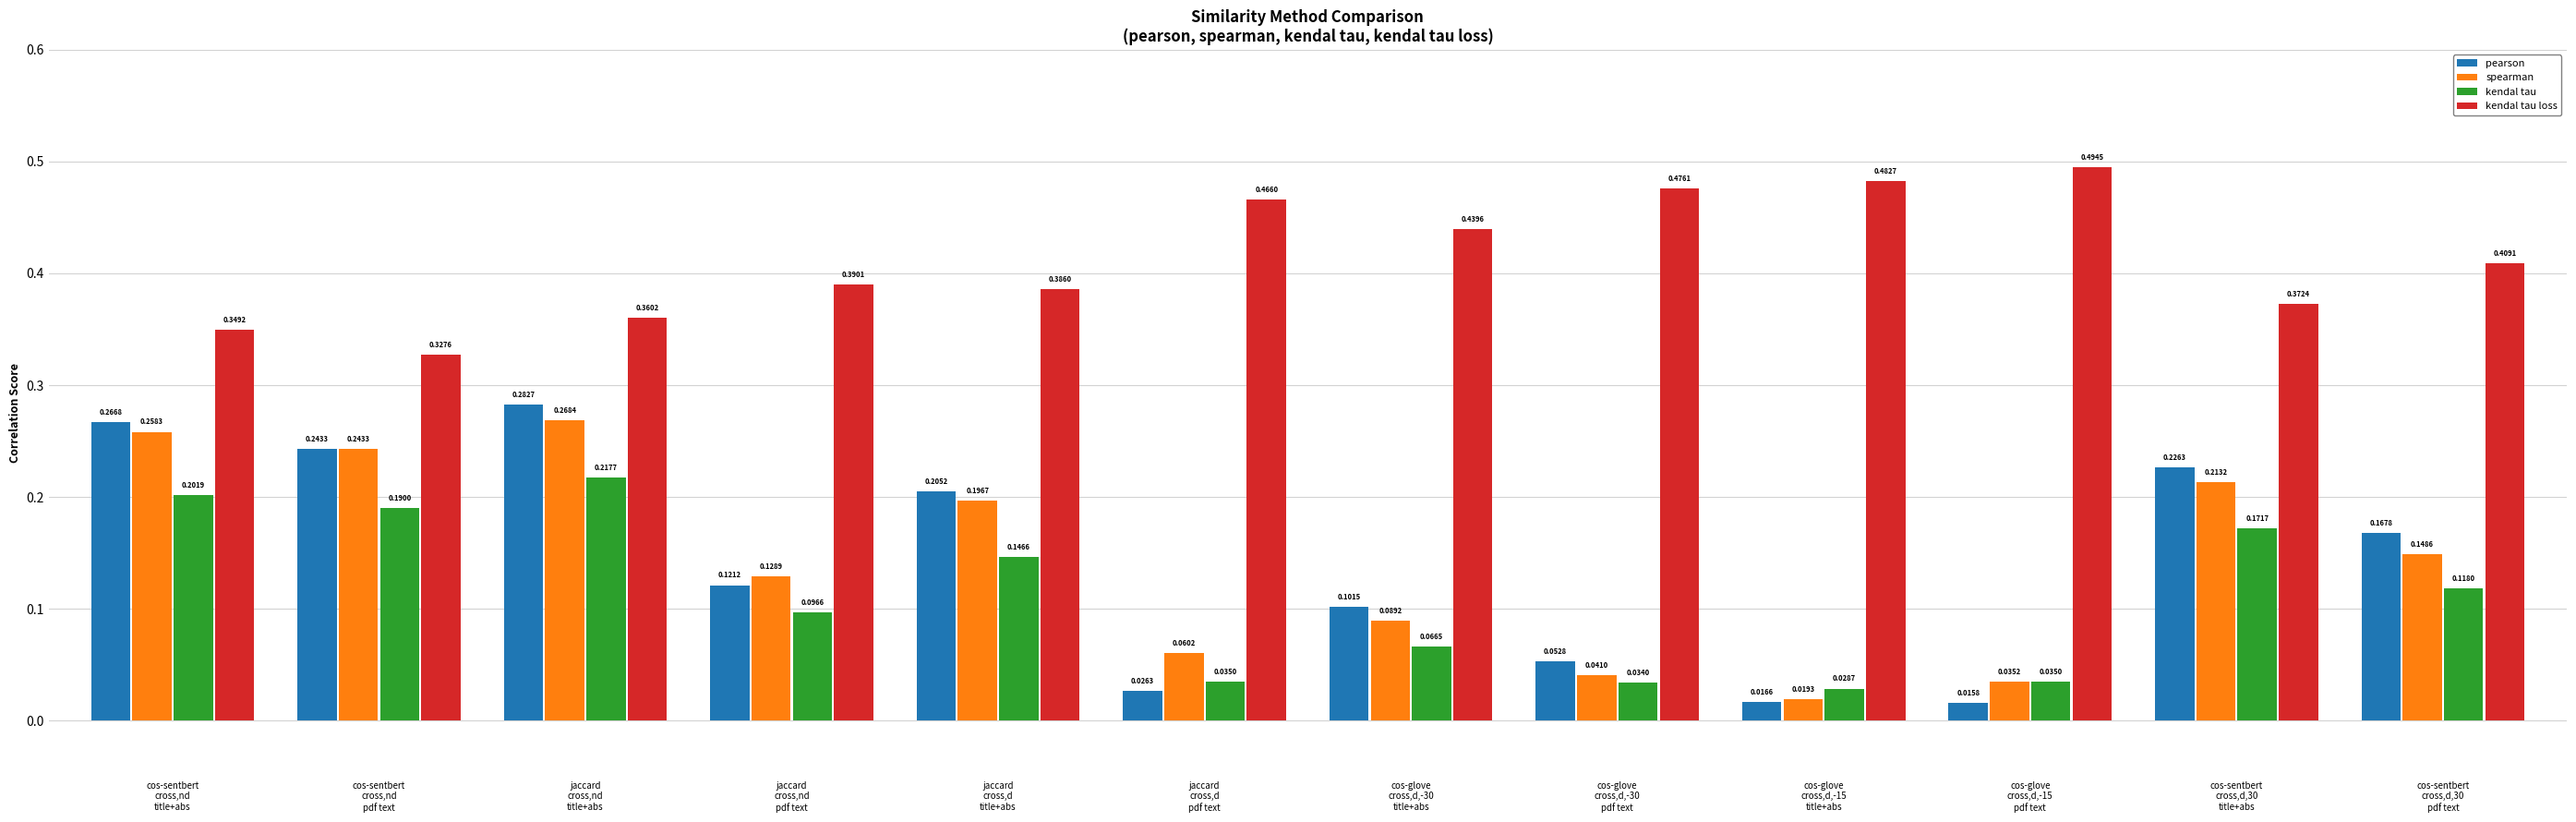

List the labels in order of kendal tau loss value, smallest first.

cos-sentbert
cross,nd
pdf text, cos-sentbert
cross,nd
title+abs, jaccard
cross,nd
title+abs, cos-sentbert
cross,d,30
title+abs, jaccard
cross,d
title+abs, jaccard
cross,nd
pdf text, cos-sentbert
cross,d,30
pdf text, cos-glove
cross,d,-30
title+abs, jaccard
cross,d
pdf text, cos-glove
cross,d,-30
pdf text, cos-glove
cross,d,-15
title+abs, cos-glove
cross,d,-15
pdf text